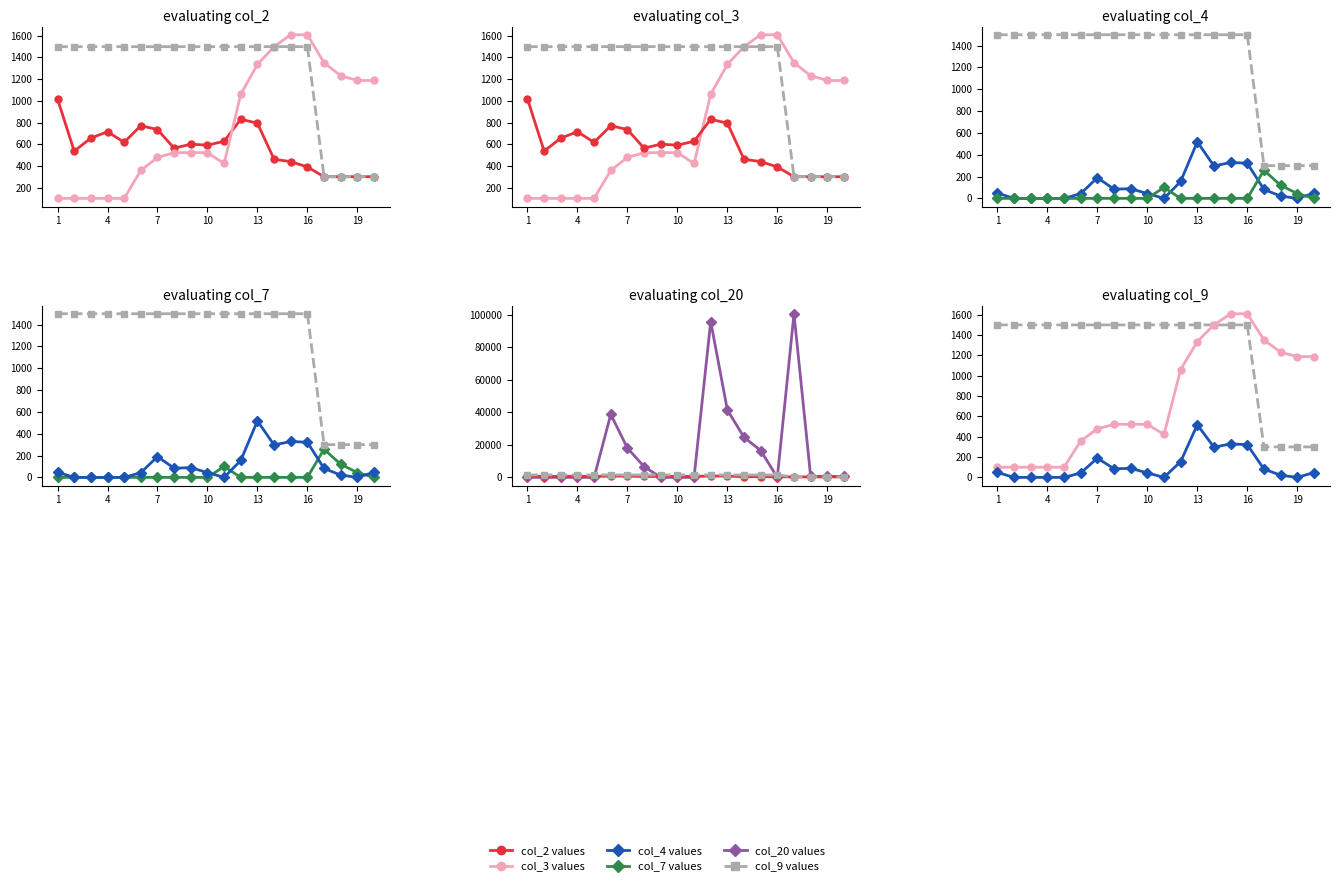

At how many categories does at least one series exceed 65039?

2